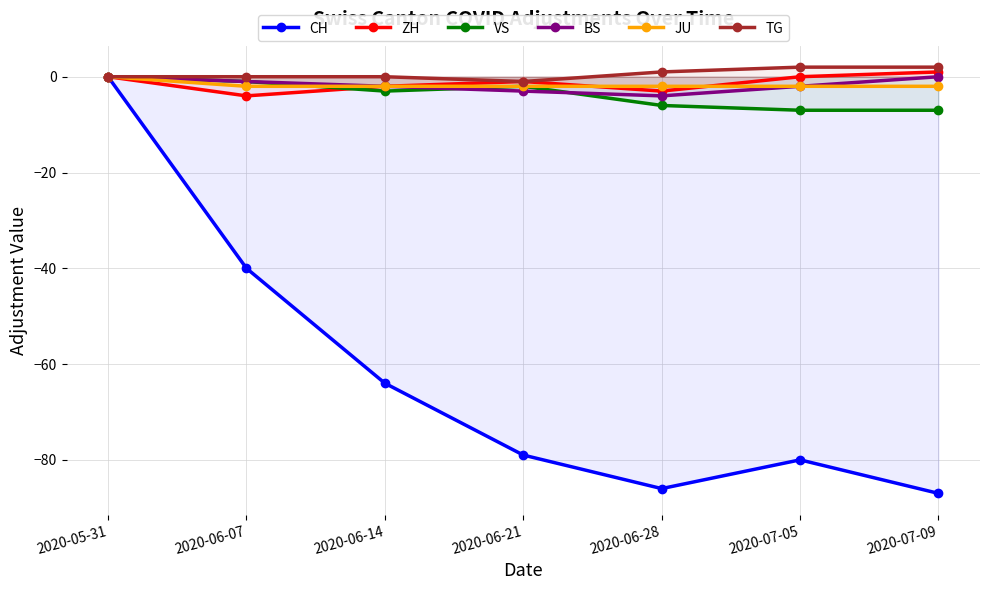

The BS series shows -3 at 2020-07-05. True or false?

False